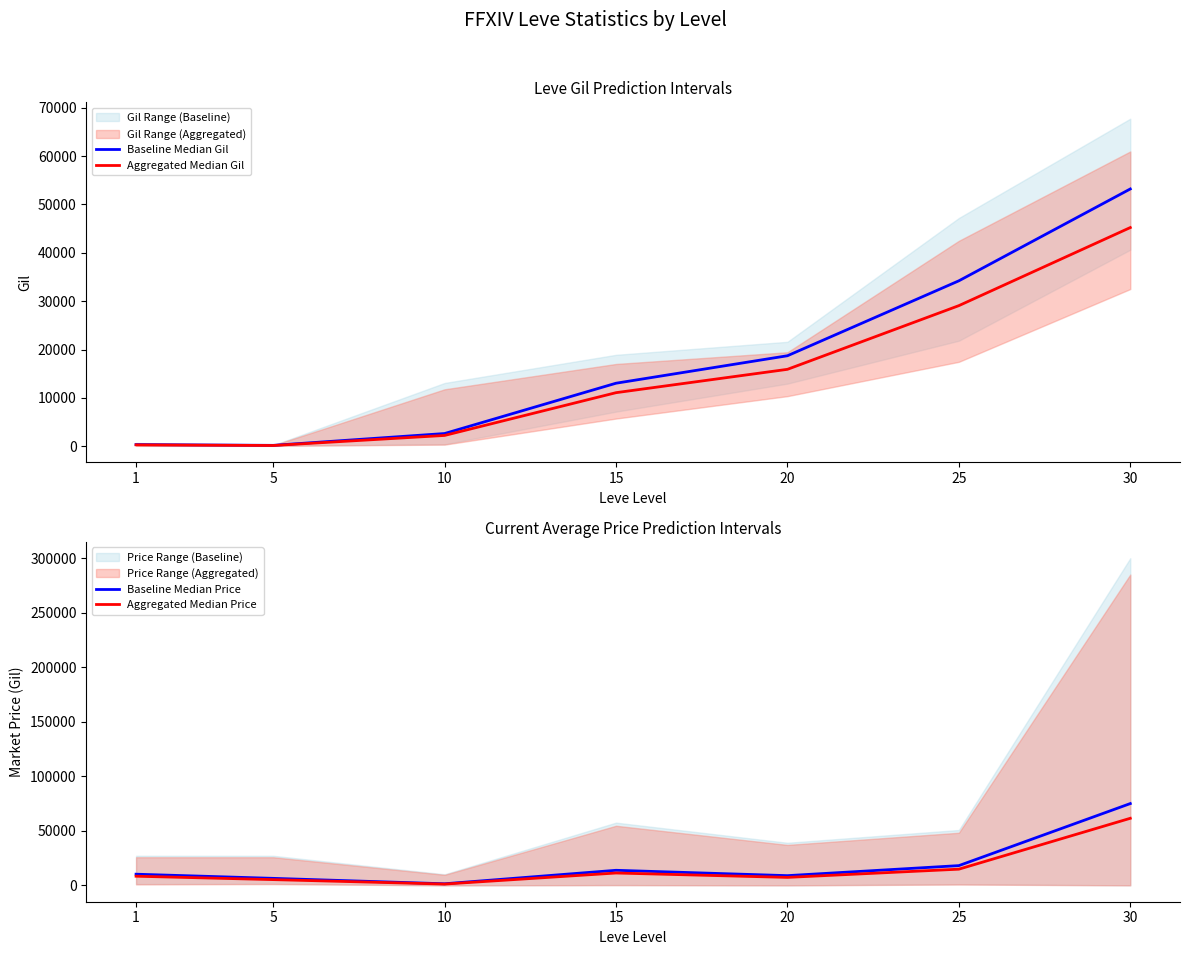

Reading left to right, list all the values displayed in this chart.

Baseline Median Gil: 1=349.8	5=193.0	10=2638.6	15=13040.0	20=18720.0	25=34211.7	30=53202.5
Aggregated Median Gil: 1=297.4	5=164.0	10=2242.8	15=11084.0	20=15912.0	25=29079.9	30=45222.1
Baseline Median Price: 1=10237.7	5=6428.7	10=1454.0	15=13816.0	20=8912.8	25=18106.0	30=75000.0
Aggregated Median Price: 1=8394.9	5=5271.5	10=1192.3	15=11329.1	20=7308.5	25=14846.9	30=61500.0